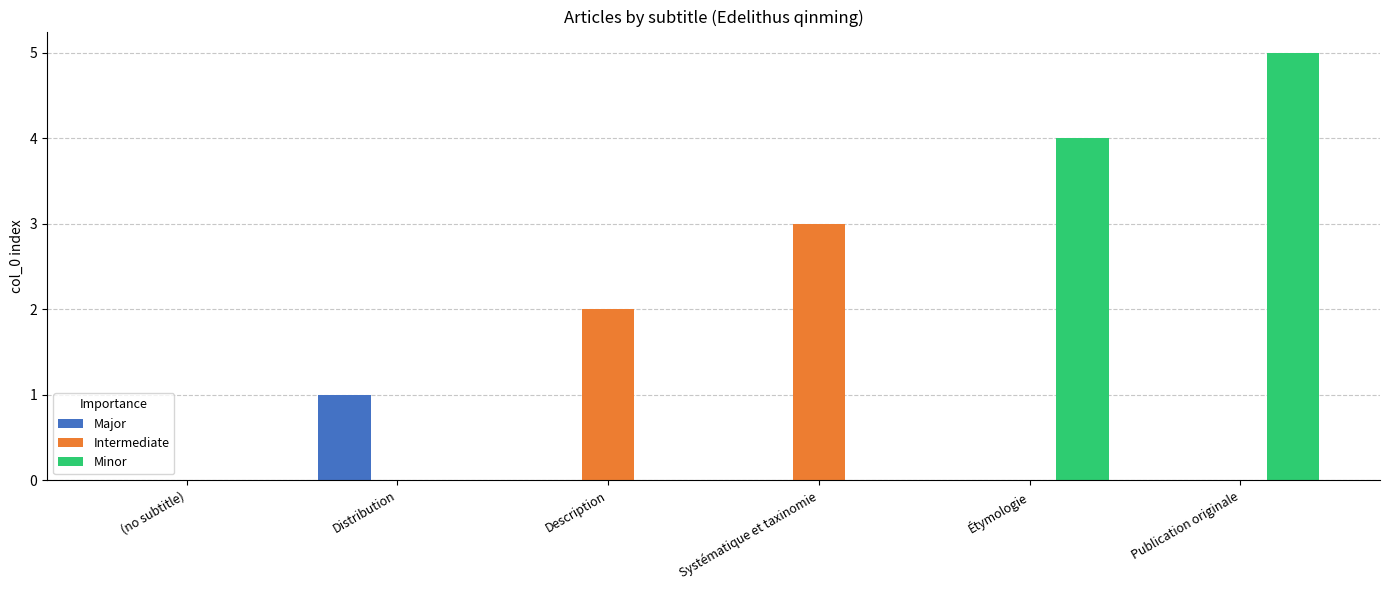

Reading right to left, extract all data points from this chart.

Major: Publication originale=0	Étymologie=0	Systématique et taxinomie=0	Description=0	Distribution=1	(no subtitle)=0
Intermediate: Publication originale=0	Étymologie=0	Systématique et taxinomie=3	Description=2	Distribution=0	(no subtitle)=0
Minor: Publication originale=5	Étymologie=4	Systématique et taxinomie=0	Description=0	Distribution=0	(no subtitle)=0